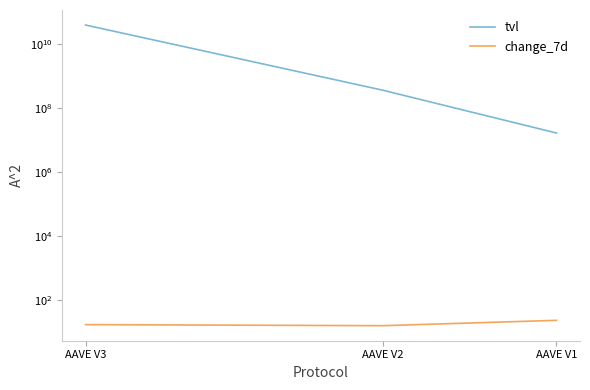

What are all the series names shown in the legend?

tvl, change_7d